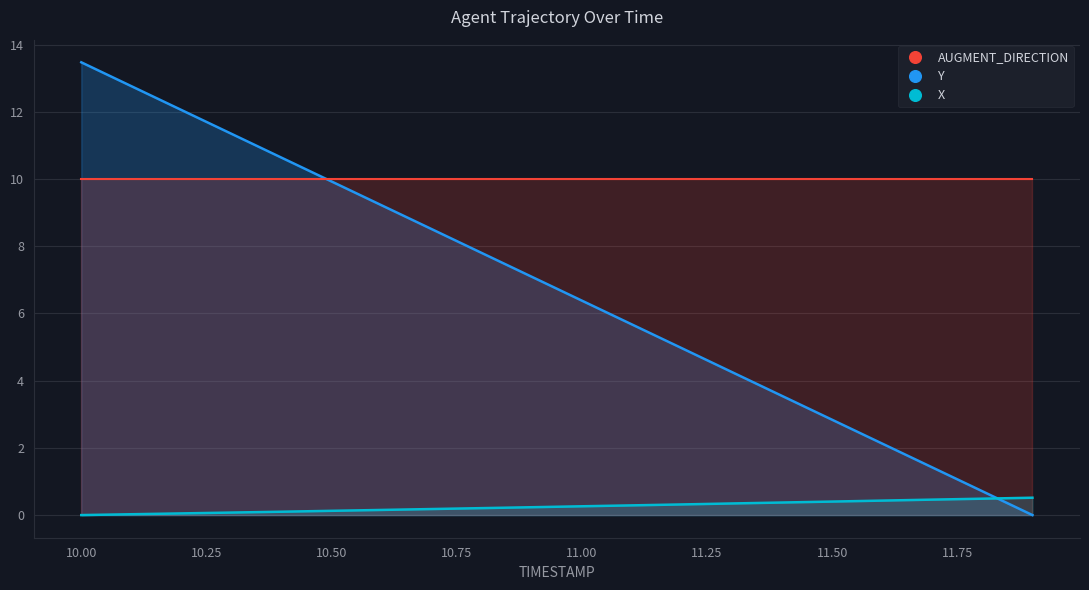

How many data points does each series have?

20